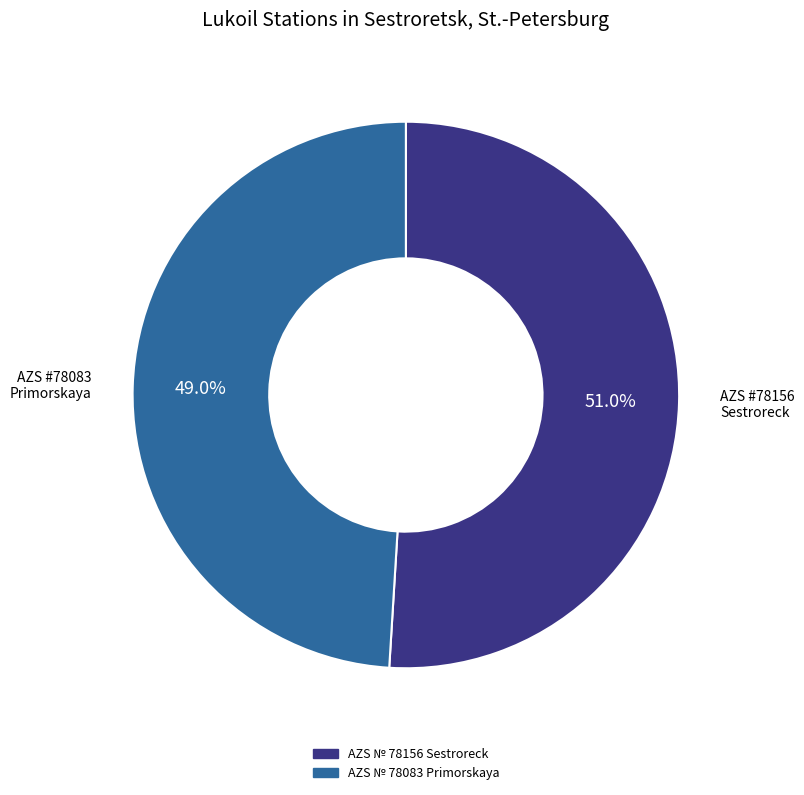

What portion of the pie excludes AZS № 78083 Primorskaya?

51.0%